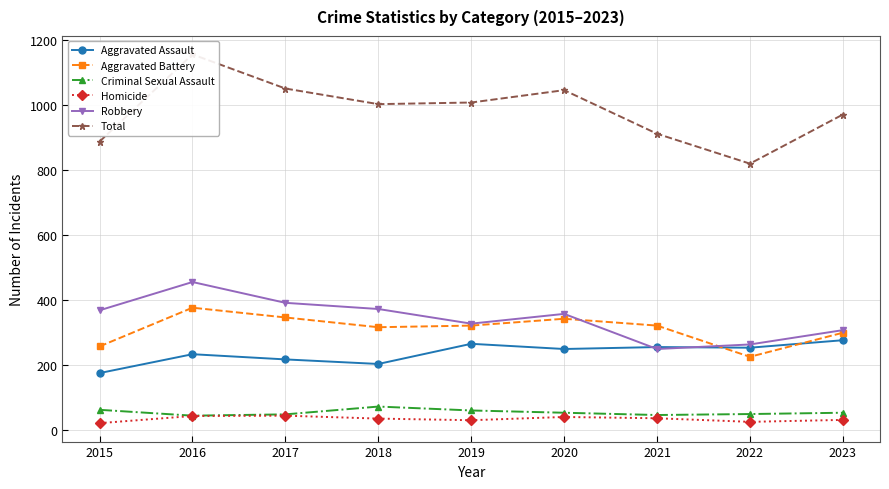

What is the maximum value shown in the chart?

1156